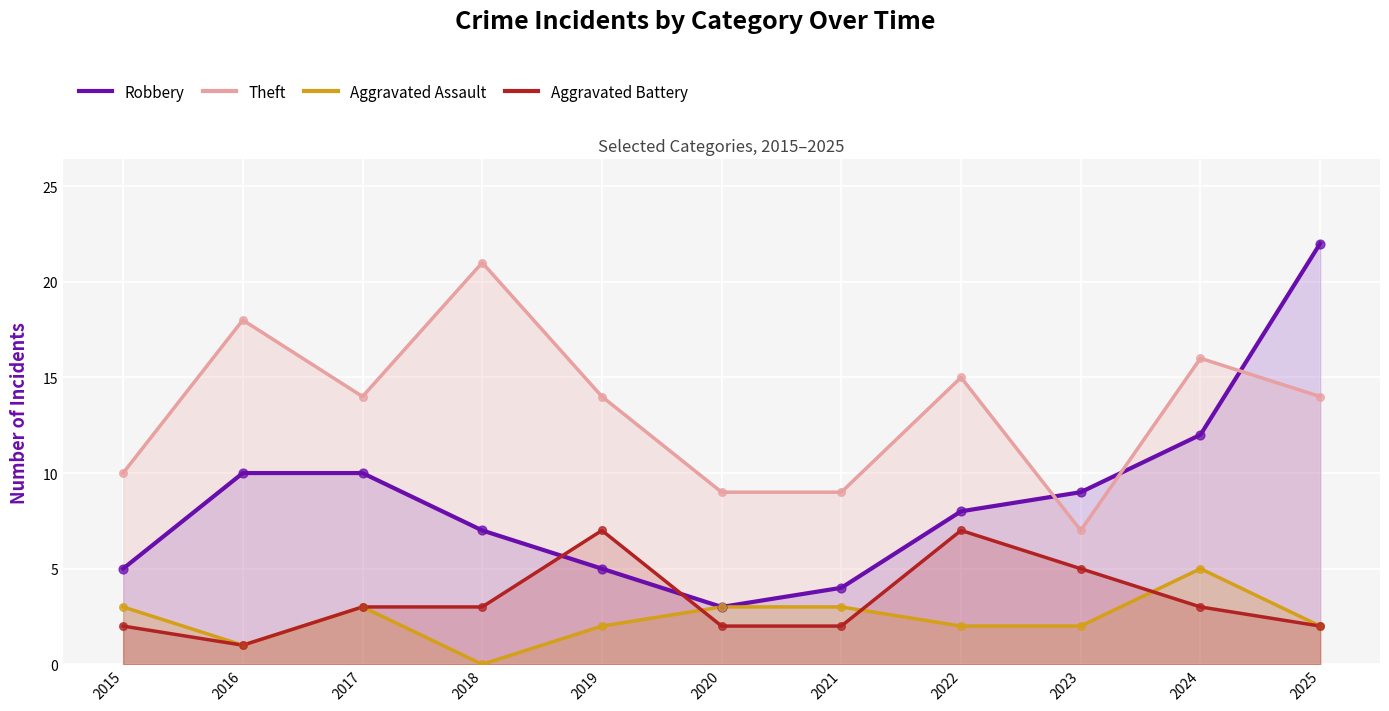

At which category is the sum across all series the highest?

2025